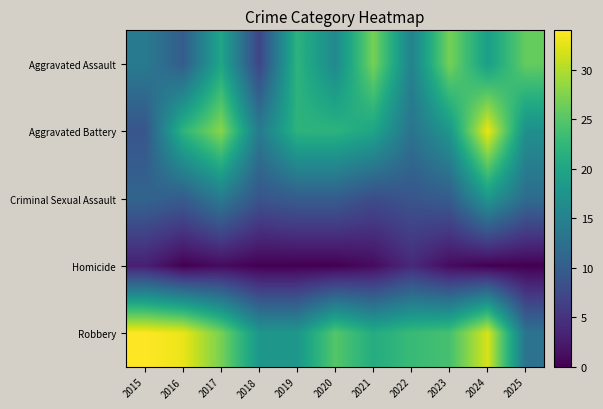

At how many categories does at least one series exceed 10?

11